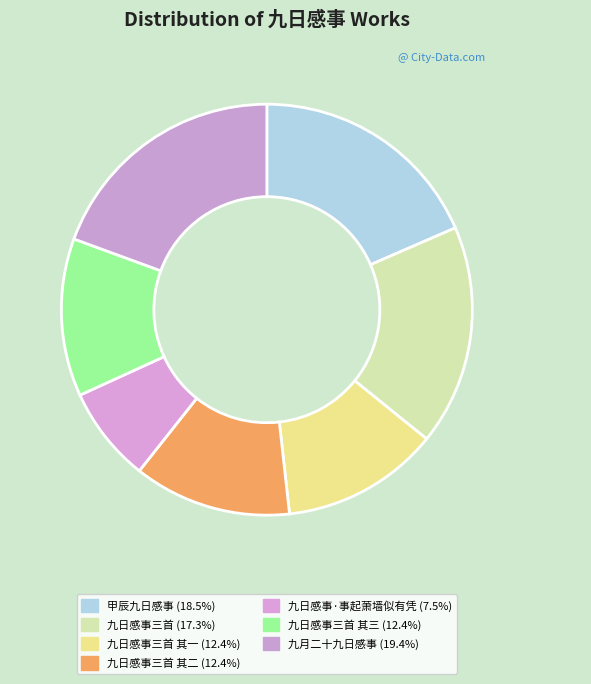

How many slices are in this pie chart?

7